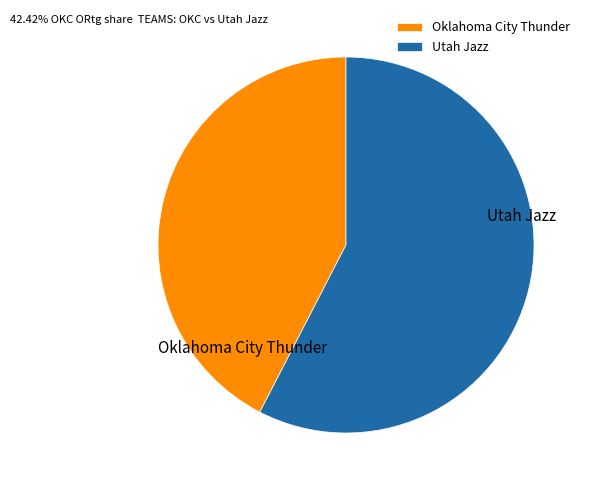

Does Utah Jazz account for over 50% of the chart?

Yes